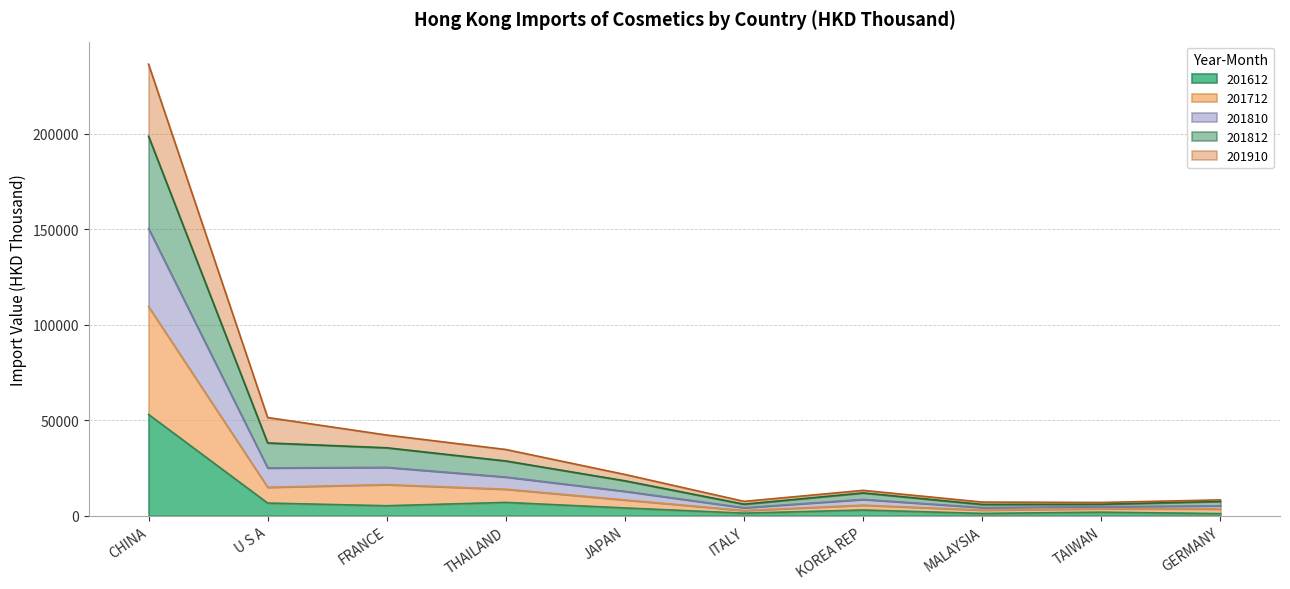

What is the value of the 201612 point at the 7th from the left?

2995.7